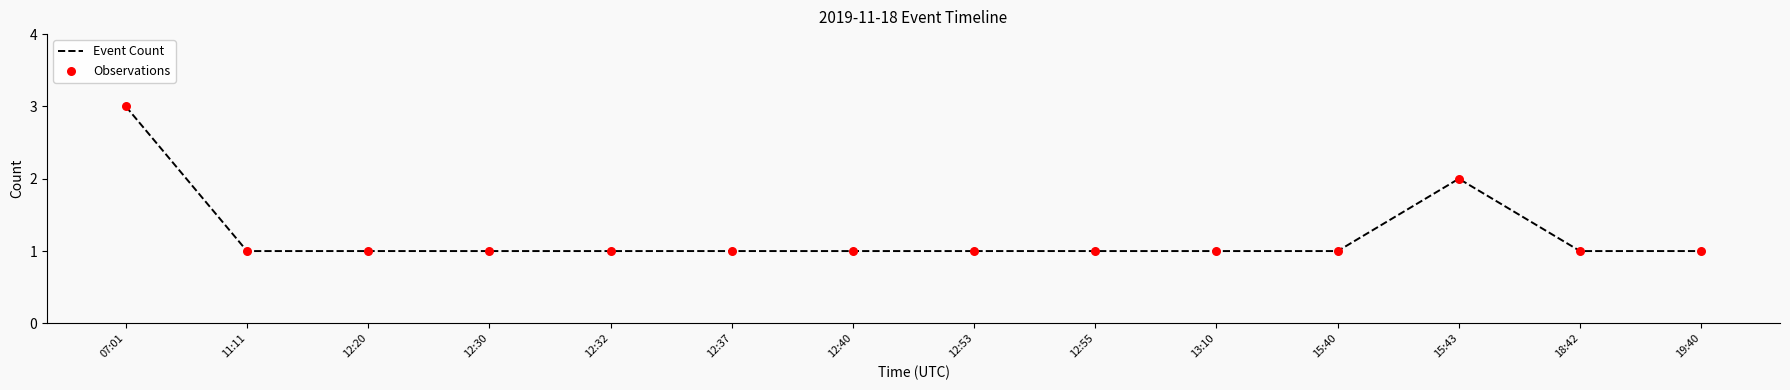

True or false: the data shows 1 at 19:40.

True